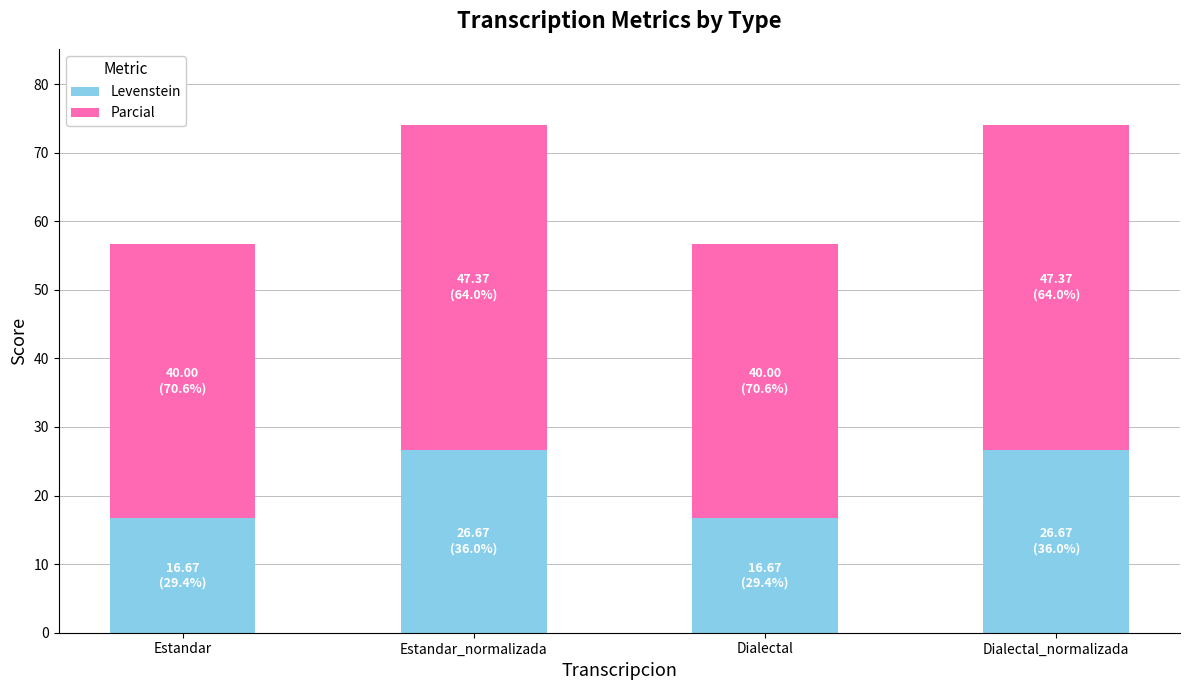

The Levenstein series shows 11.9 at Estandar_normalizada. True or false?

False